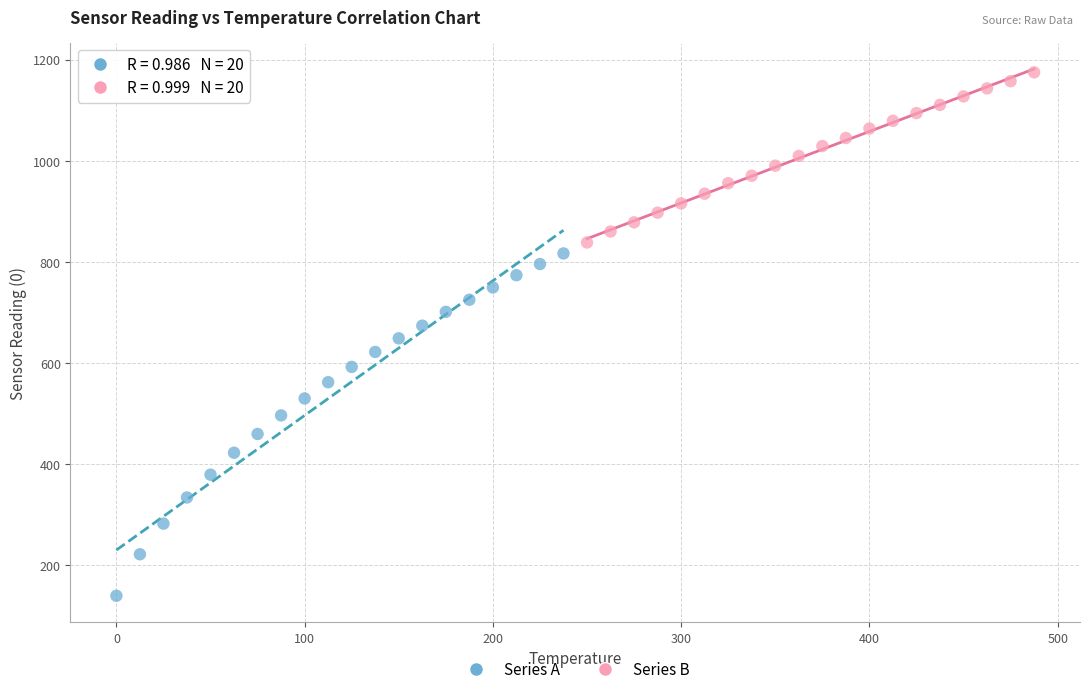

Which series reaches the maximum Y coordinate?

Series B